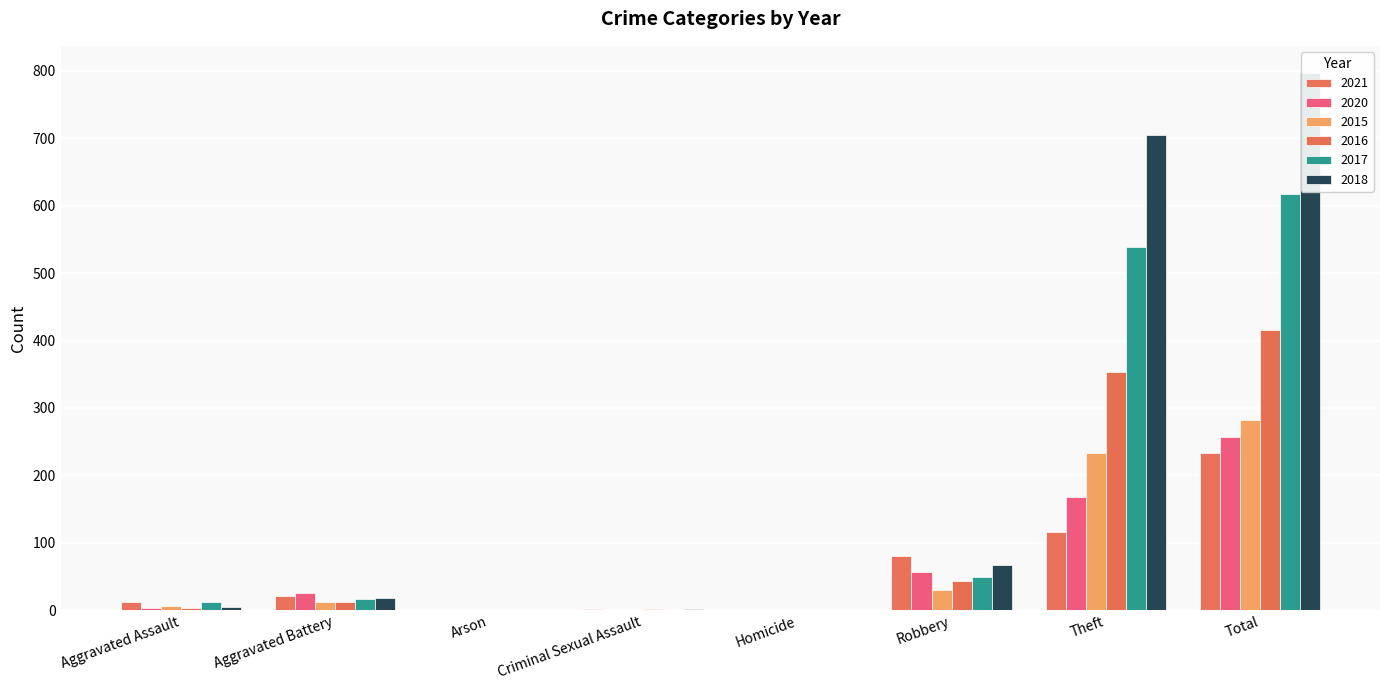

How many values in the 2017 series exceed 17?

3